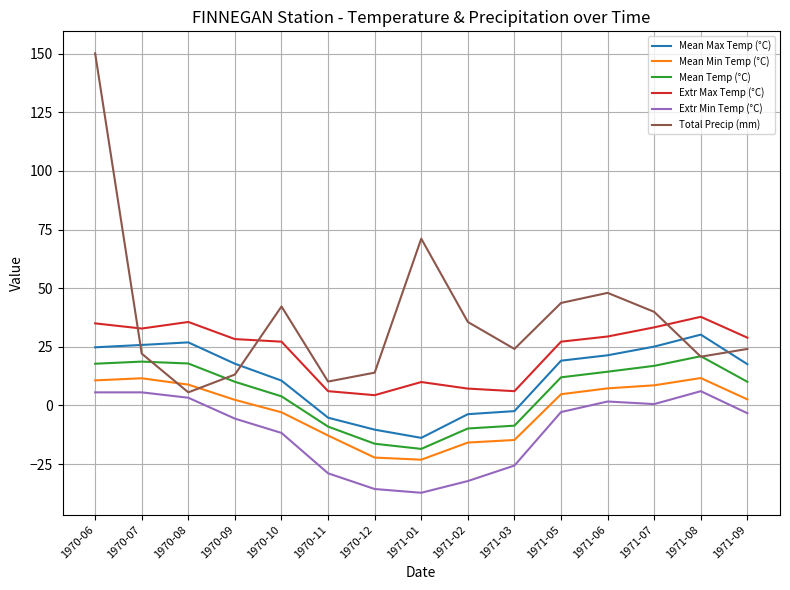

What is the highest value of the Total Precip (mm) series?

150.1